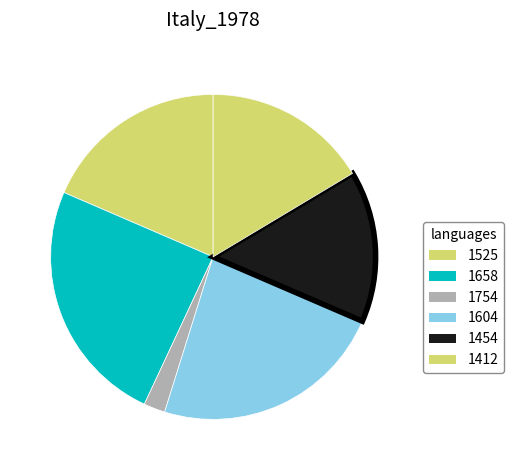

True or false: 1454 accounts for 17% of the total.

True